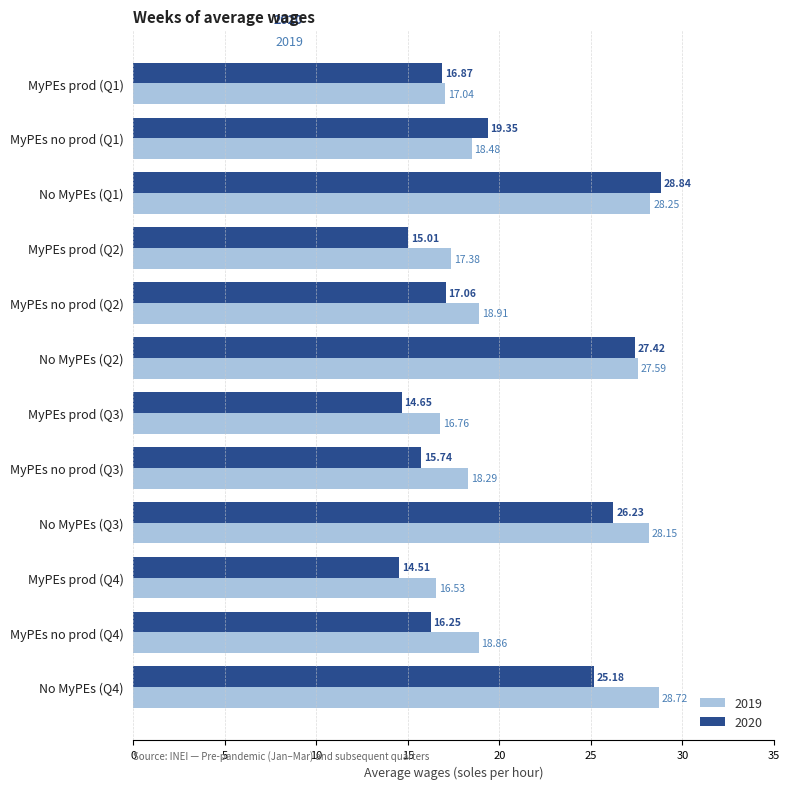

What is the difference between the maximum and second lowest values in the 2019 series?

12.0